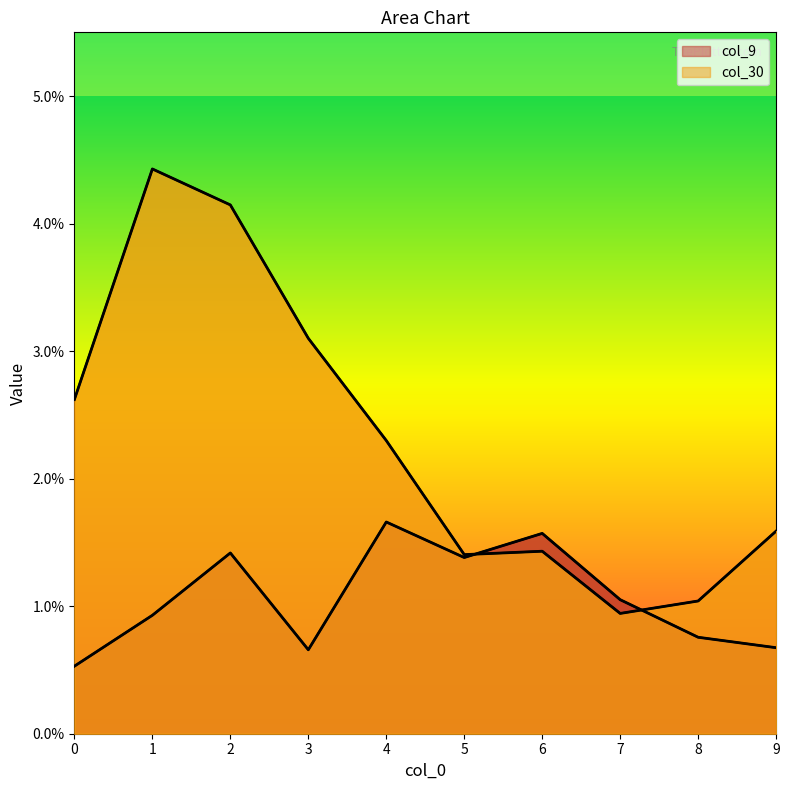

At 7, list the series in order from smallest to largest.

col_30, col_9